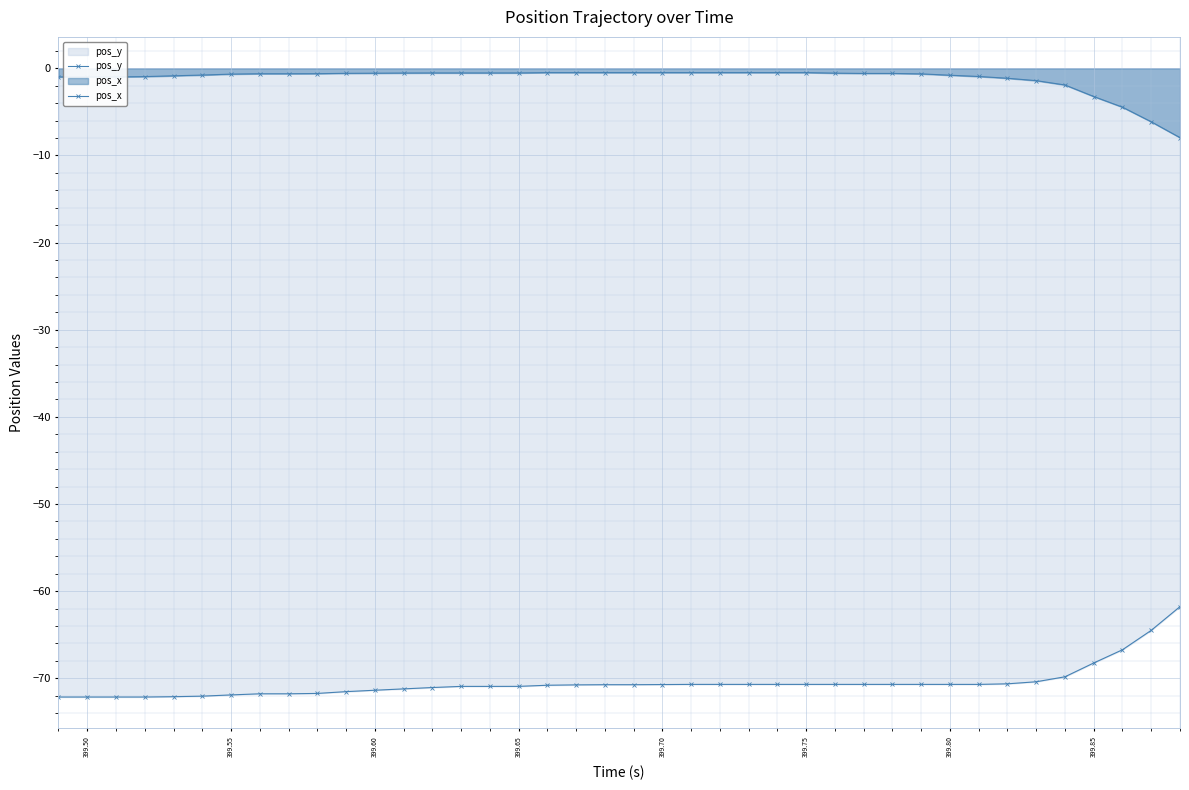

How many lines are shown in the chart?

2